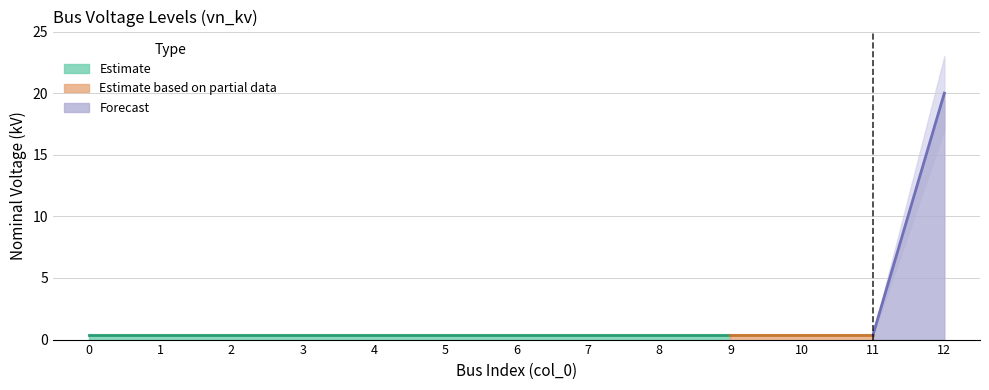

At which category does the chart reach its peak across all series?

12